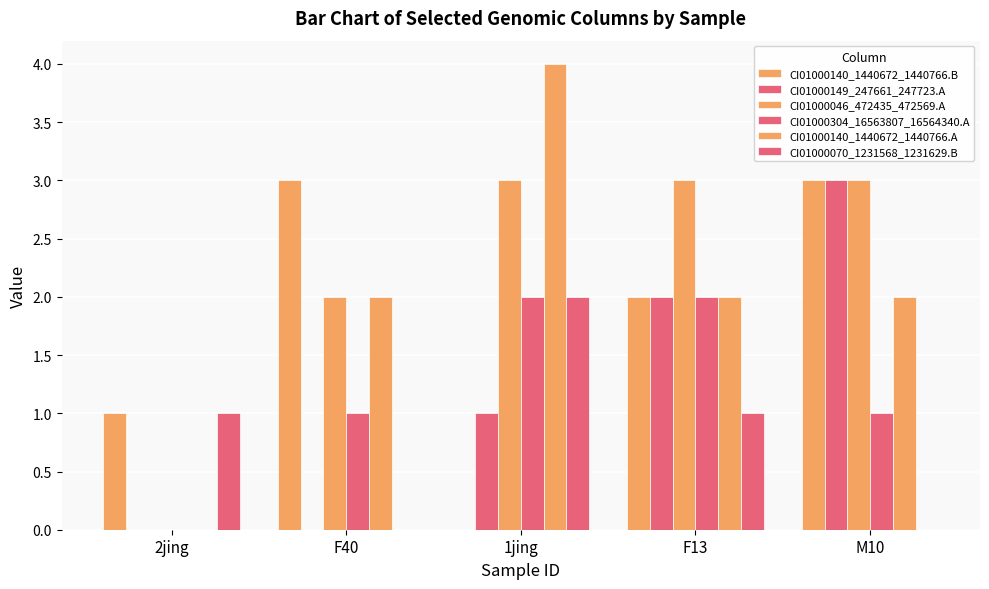

Which series has the widest spread of values?

CI01000140_1440672_1440766.A